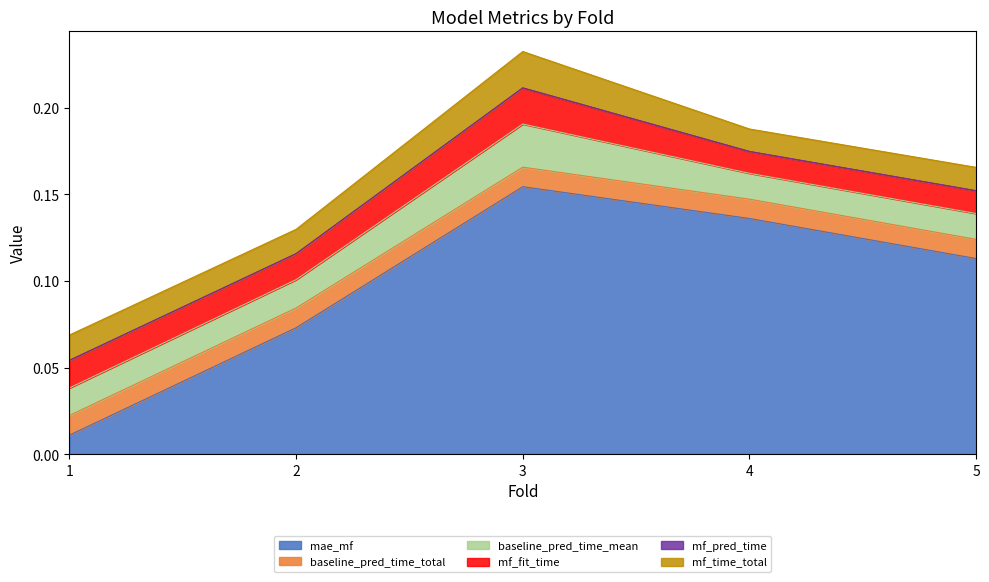

How many interior local peaks does the mf_pred_time series have?

1